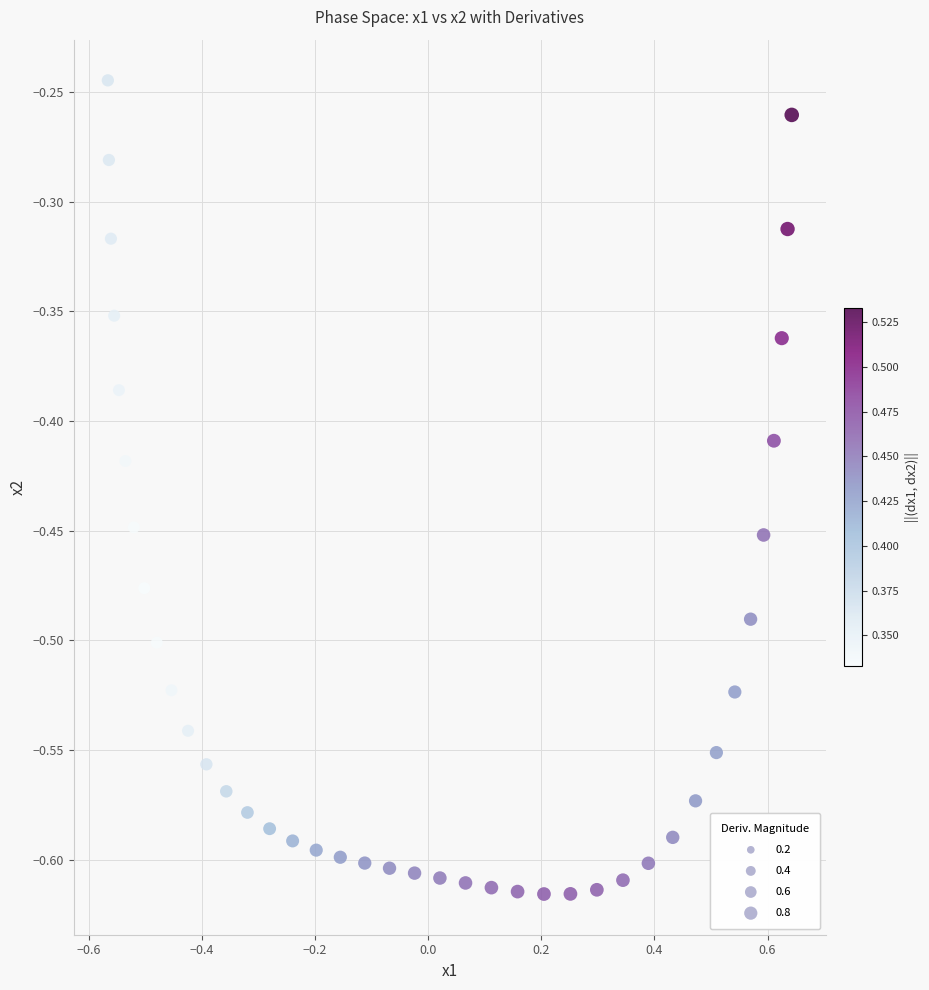

What is the range of X values (max minus min)?

1.2